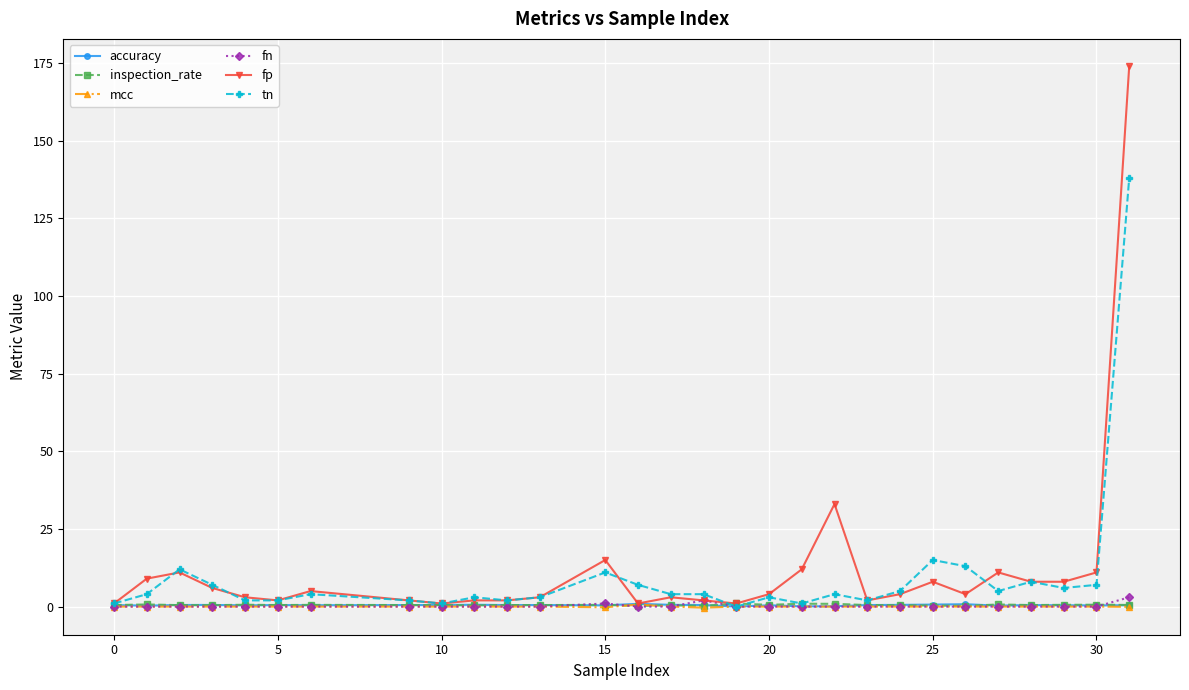

What is the value of the fp point at the 2nd from the left?

9.0